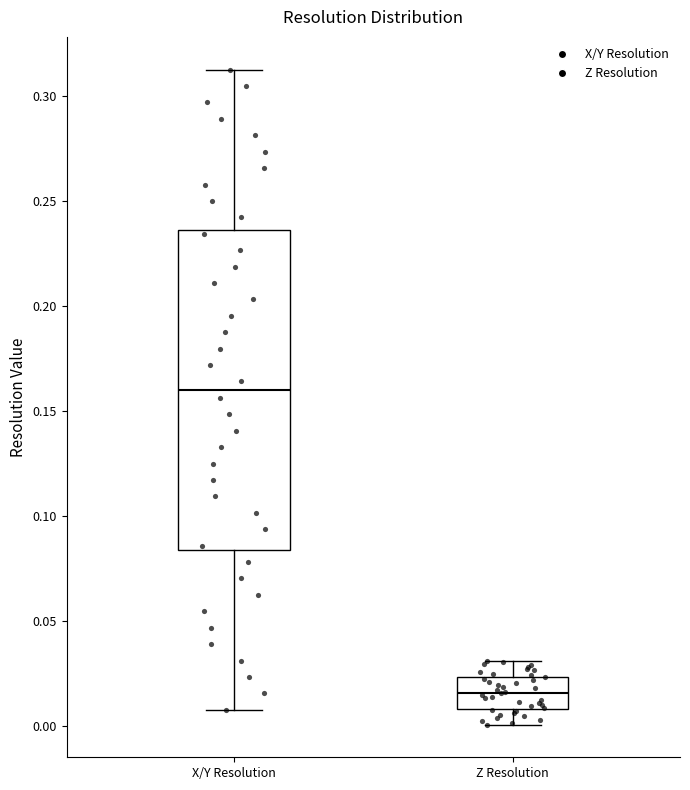

Comparing the boxes themselves (not the whiskers), which one is the tallest?

X/Y Resolution